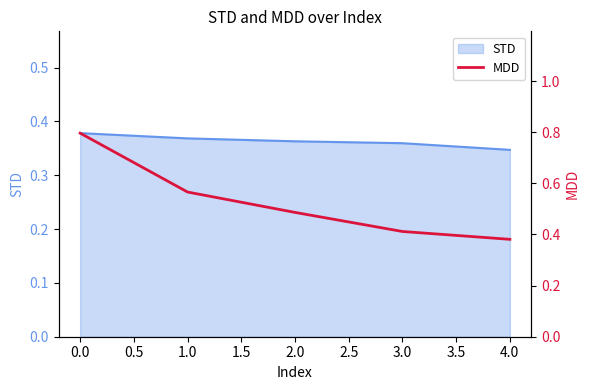

At which label is STD closest to 0?

4.0